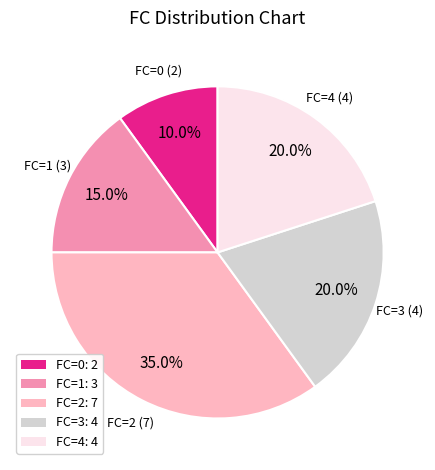

Which slice is the smallest?

FC=0